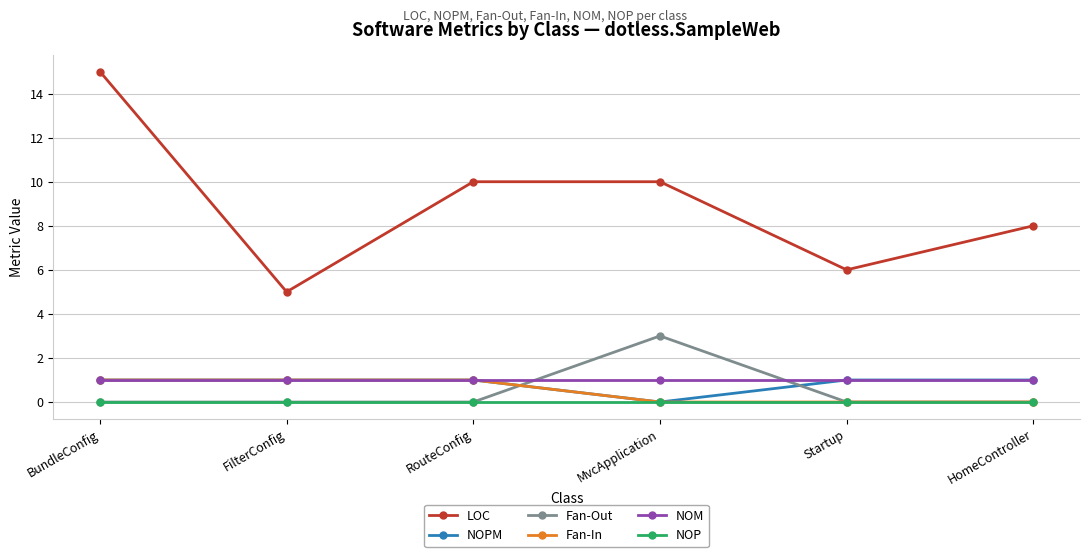

At how many categories does at least one series exceed 3?

6